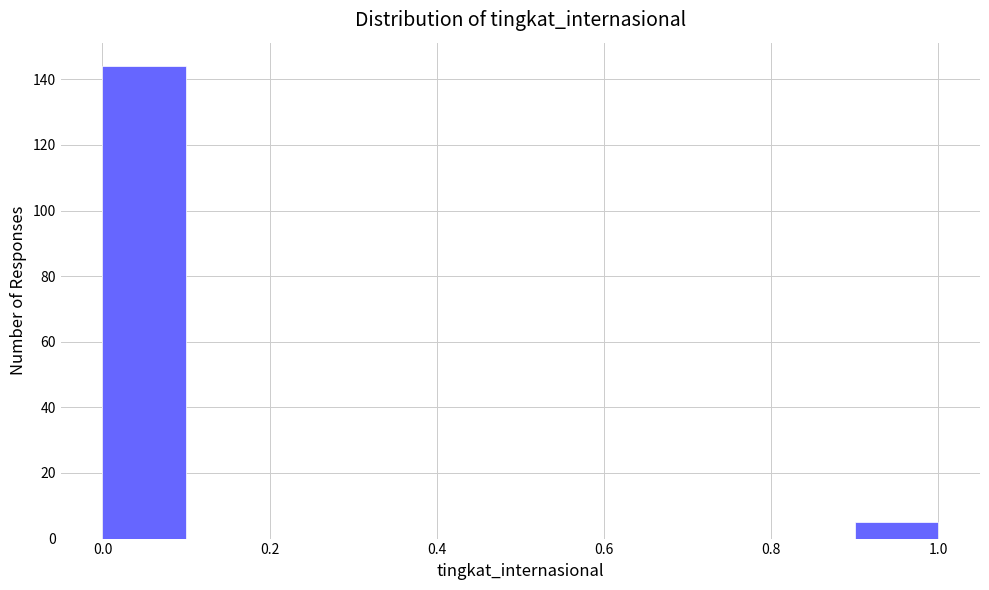

Reading left to right, transcribe this chart: for each bar, give the range it covers on the x-axis and its height. The values are not printed on the chart, so give them approximately, as read against the axis.

0.0 to 0.1: 144
0.1 to 0.2: 0
0.2 to 0.3: 0
0.3 to 0.4: 0
0.4 to 0.5: 0
0.5 to 0.6: 0
0.6 to 0.7: 0
0.7 to 0.8: 0
0.8 to 0.9: 0
0.9 to 1.0: 6